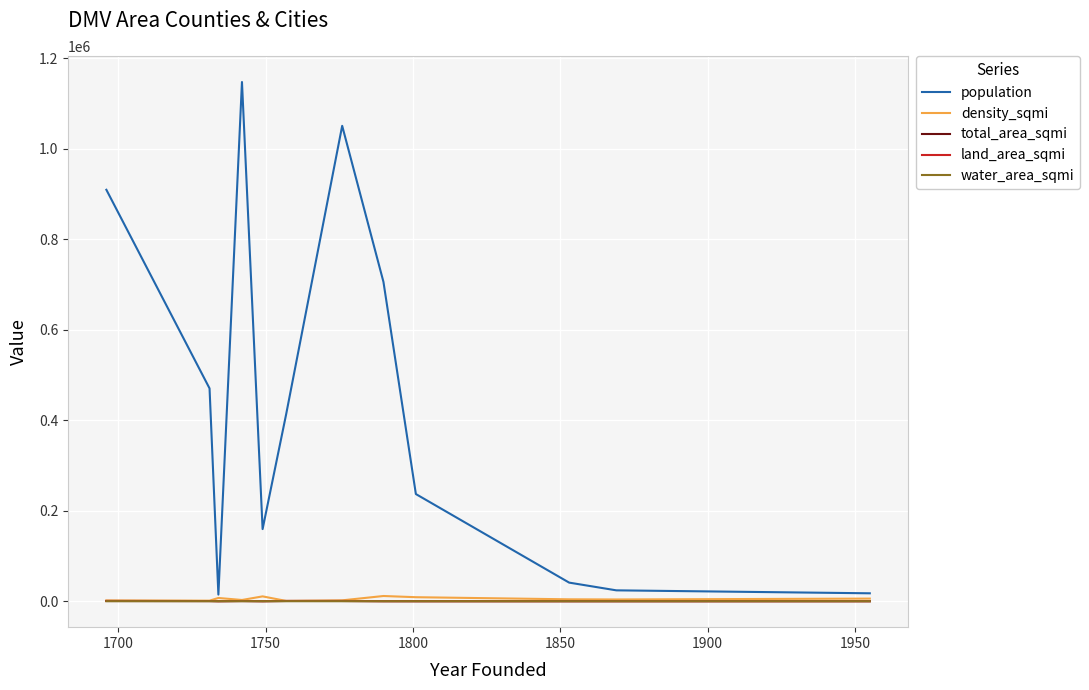

What is the greatest value displayed?

1147532.0